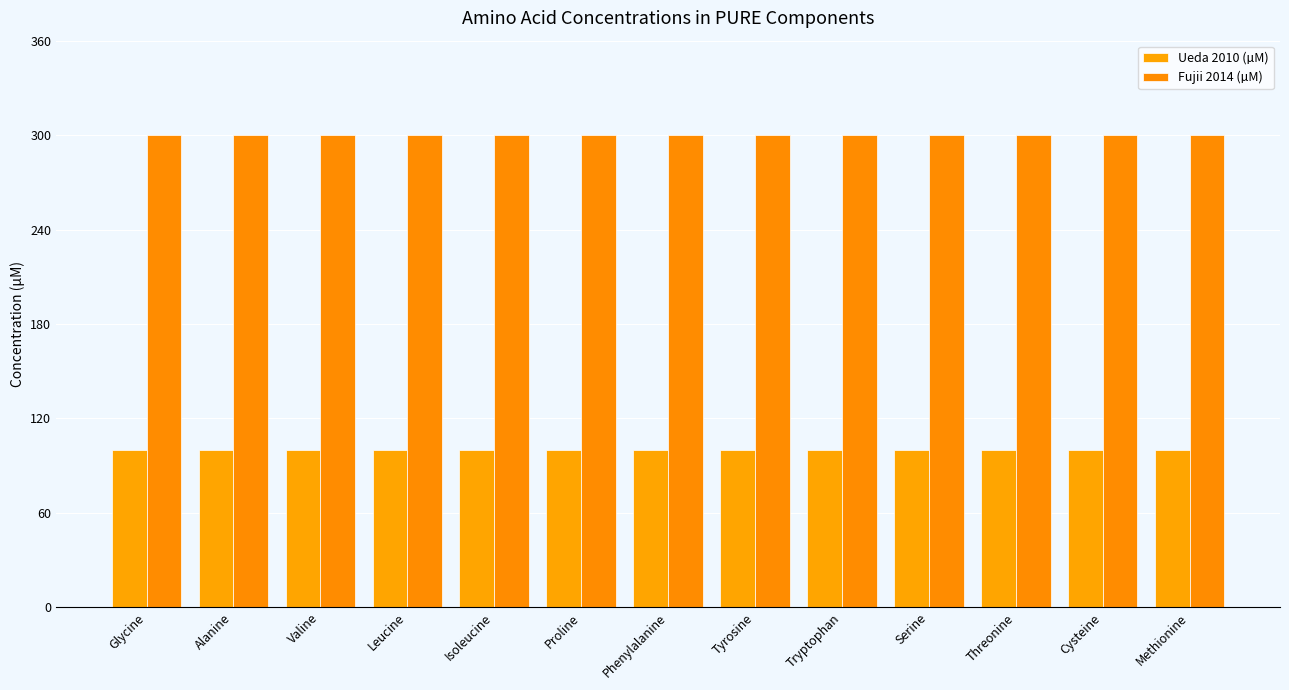

What is the label of the 9th bar from the left?

Tryptophan